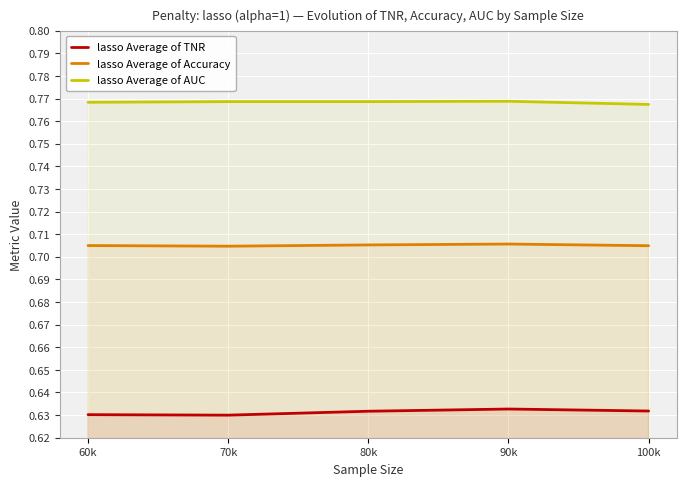

What is the lowest value of the lasso Average of AUC series?

0.8